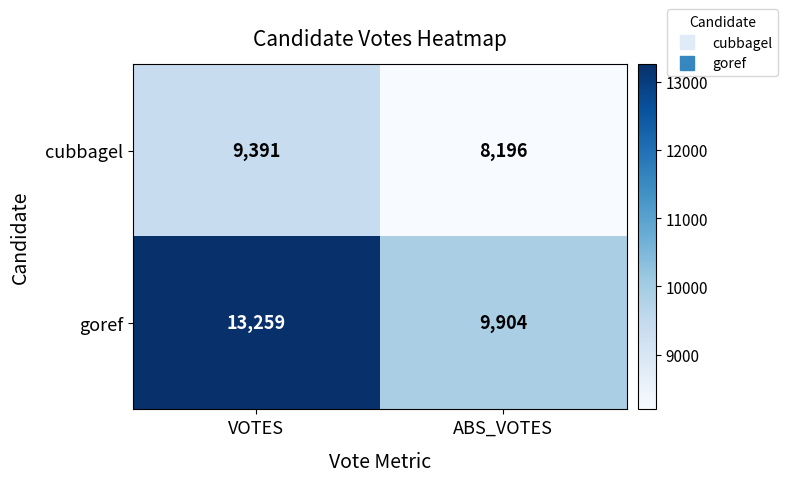

What is the average value of the cubbagel series?

8794